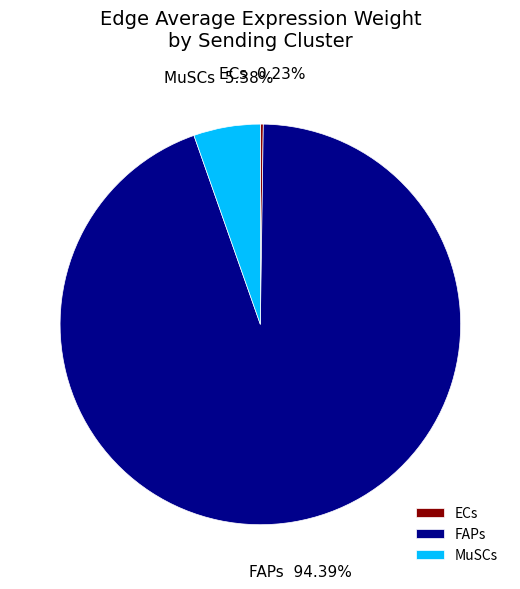

Which has a higher value, MuSCs or FAPs?

FAPs